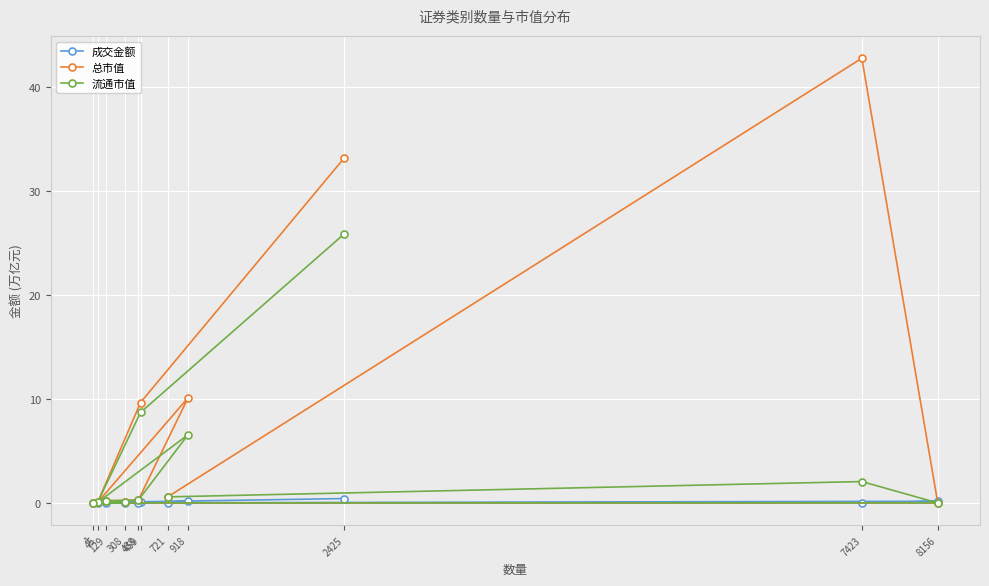

Which series has the largest total across all categories?

总市值